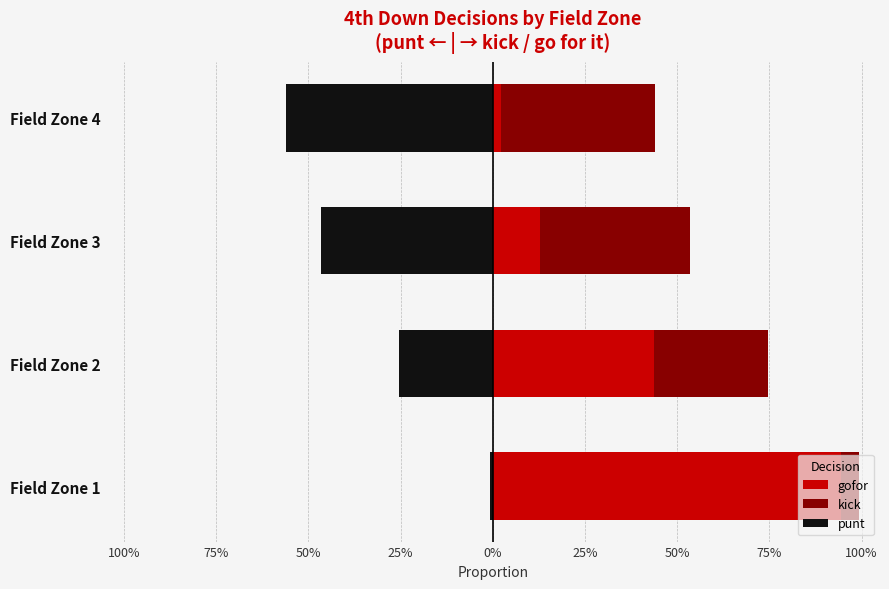

Between Field Zone 1 and Field Zone 4, which is larger?

Field Zone 1